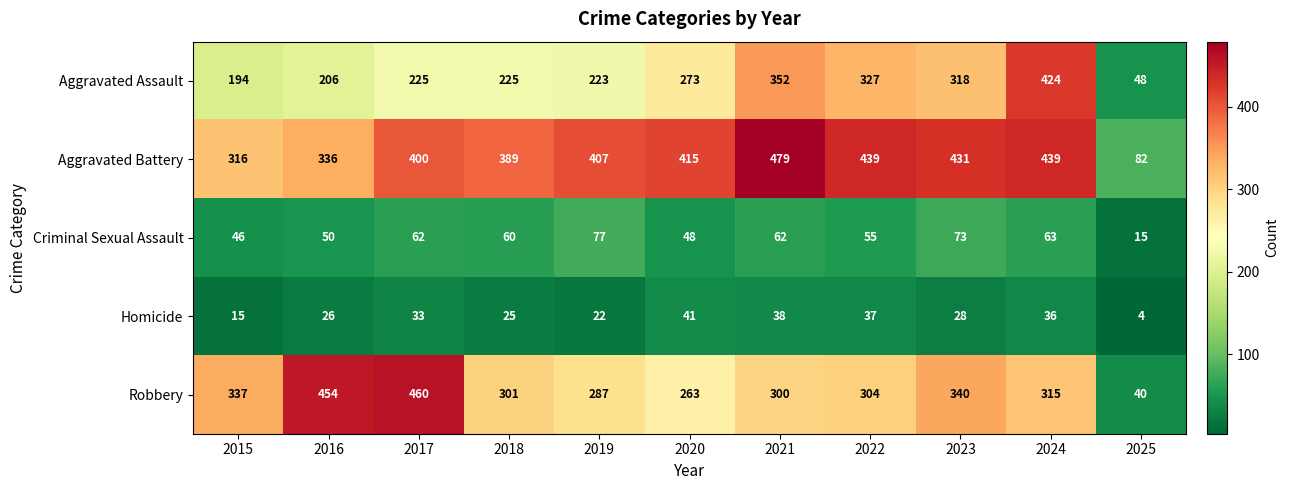

Where is Criminal Sexual Assault nearest to the value 46?

2015